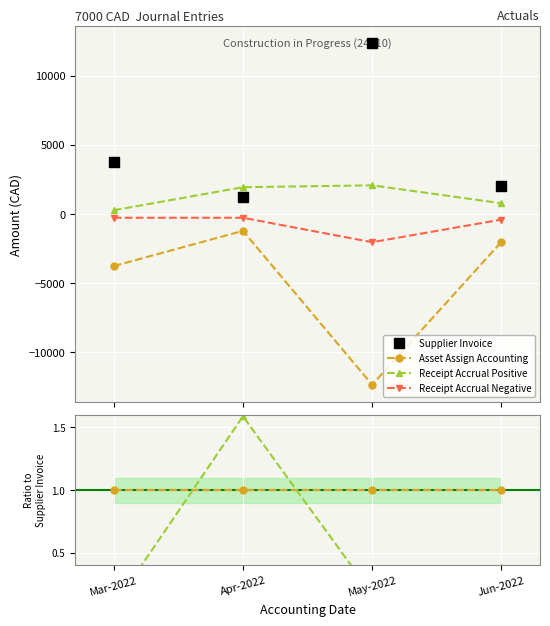

Reading right to left, what are all the values shown in this chart?

Supplier Invoice: Jun-2022=2025.8	May-2022=12341.9	Apr-2022=1218.8	Mar-2022=3762.9
Asset Assign Accounting: Jun-2022=1.0	May-2022=1.0	Apr-2022=1.0	Mar-2022=1.0
Receipt Accrual Positive: Jun-2022=0.4	May-2022=0.2	Apr-2022=1.6	Mar-2022=0.1
Receipt Accrual Negative: Jun-2022=0.2	May-2022=0.2	Apr-2022=0.2	Mar-2022=0.1